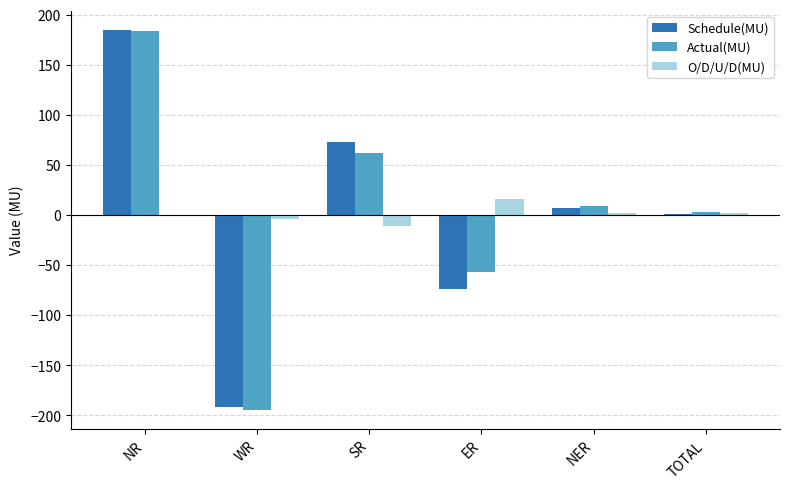

Is the value of Actual(MU) at SR greater than the value of Schedule(MU) at TOTAL?

Yes